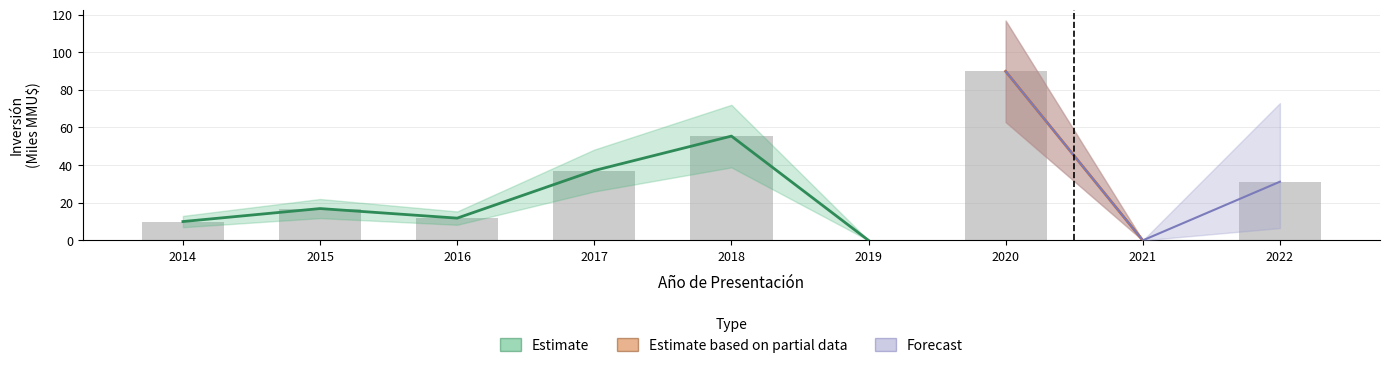

Which category has the highest value across all series?

2018